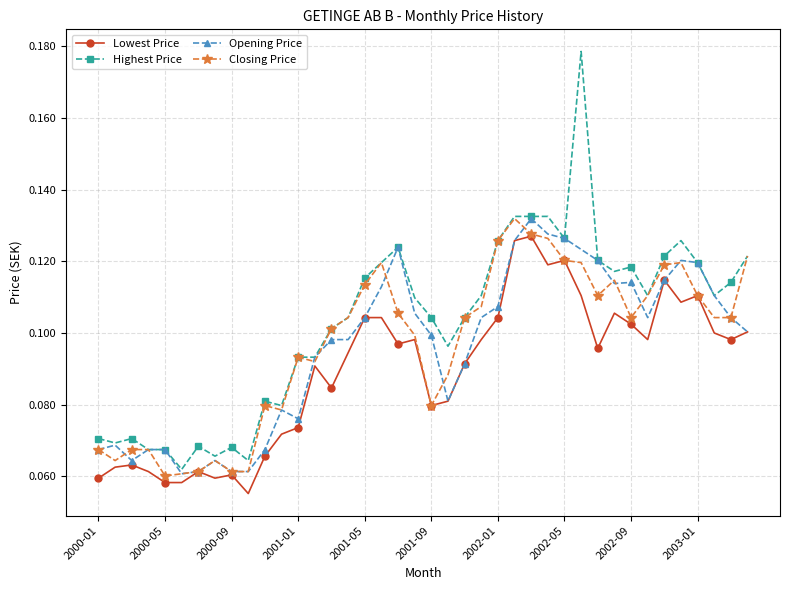

True or false: Closing Price has more than 0 points higher than both neighbors.

True